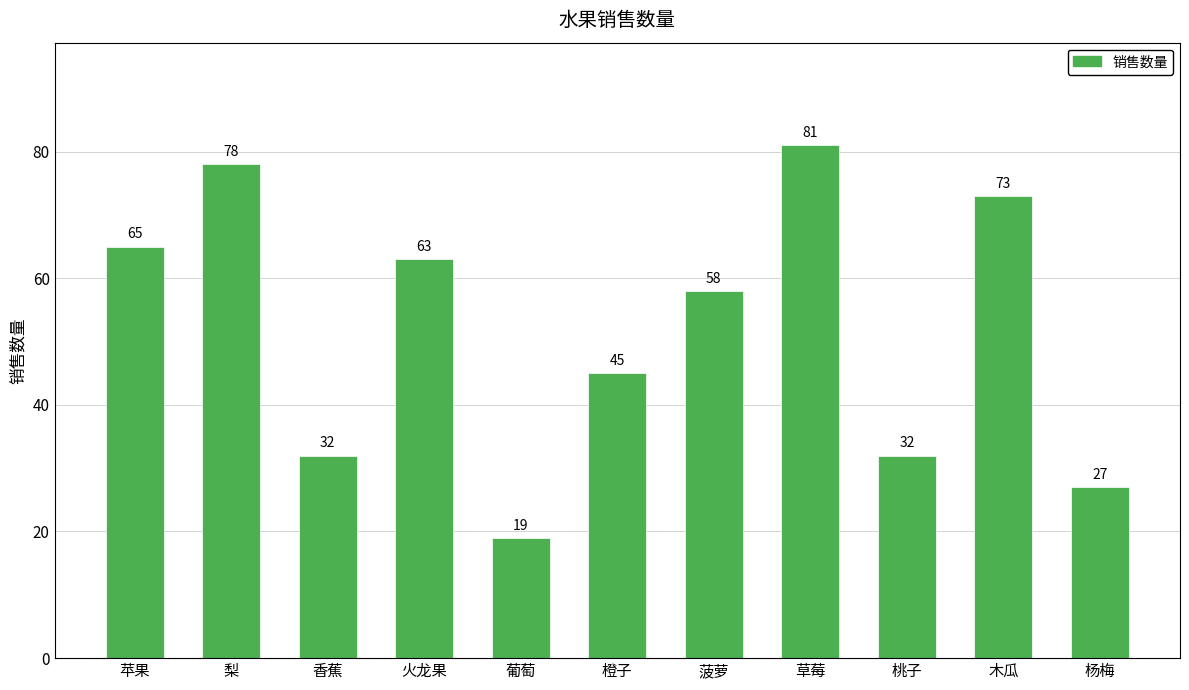

True or false: the data shows 32 at 桃子.

True